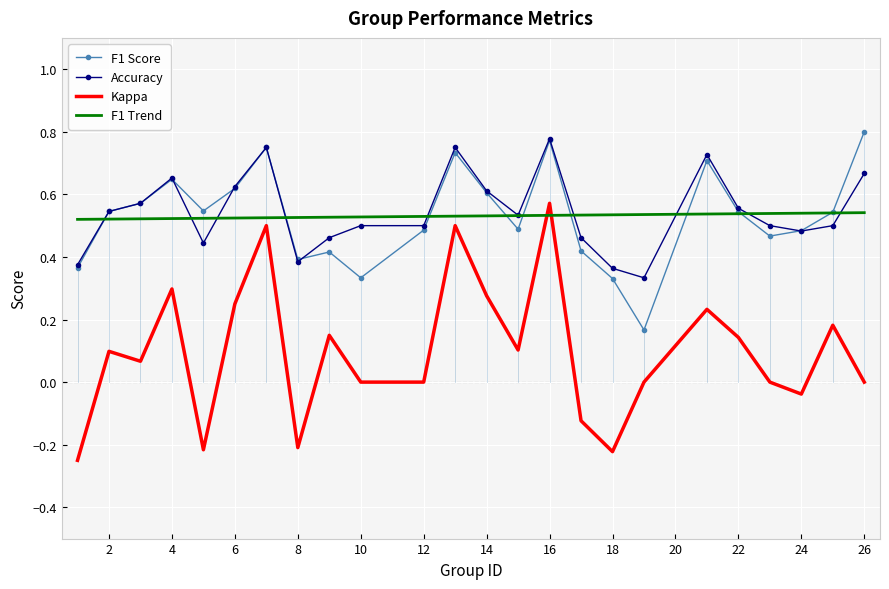

True or false: Accuracy and Kappa cross at least once.

False